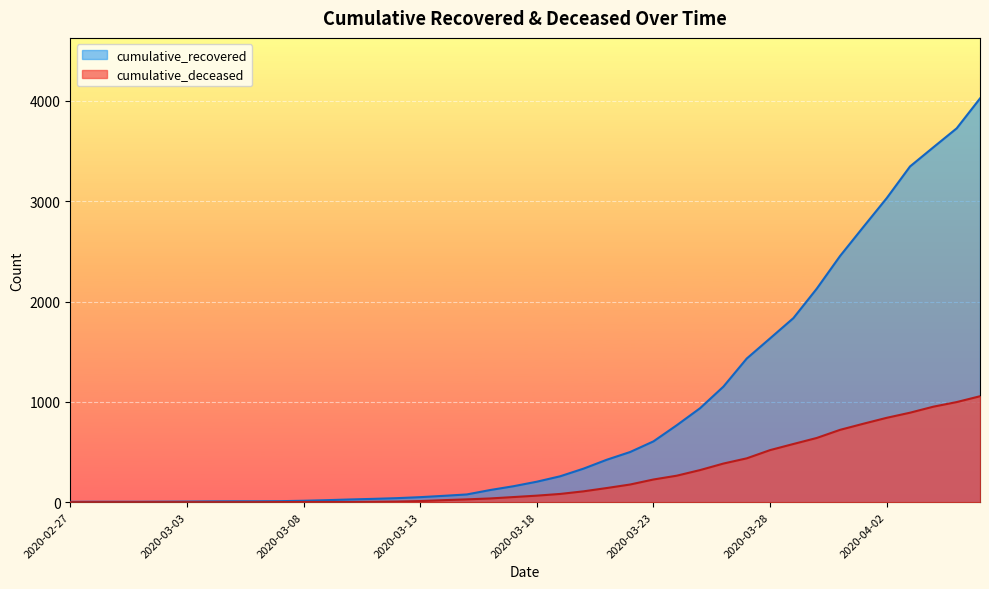

Rank the series at 2020-03-11 from lowest to highest value.

cumulative_deceased, cumulative_recovered